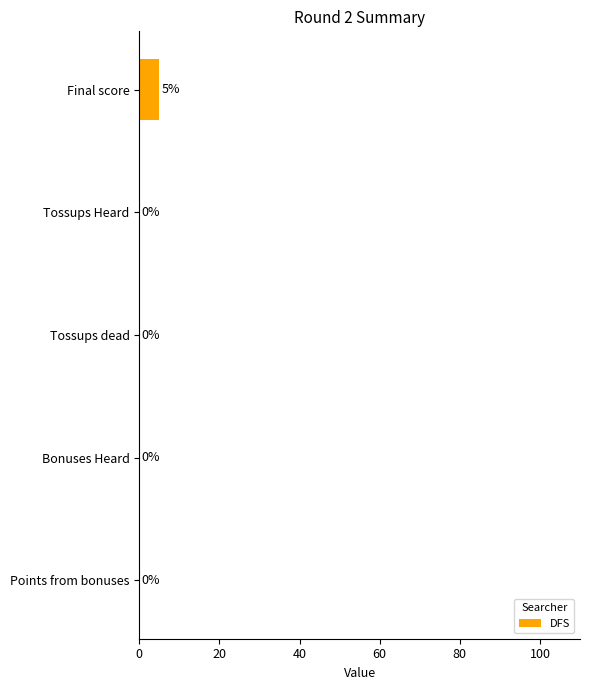

Which label corresponds to the largest value in the chart?

Final score